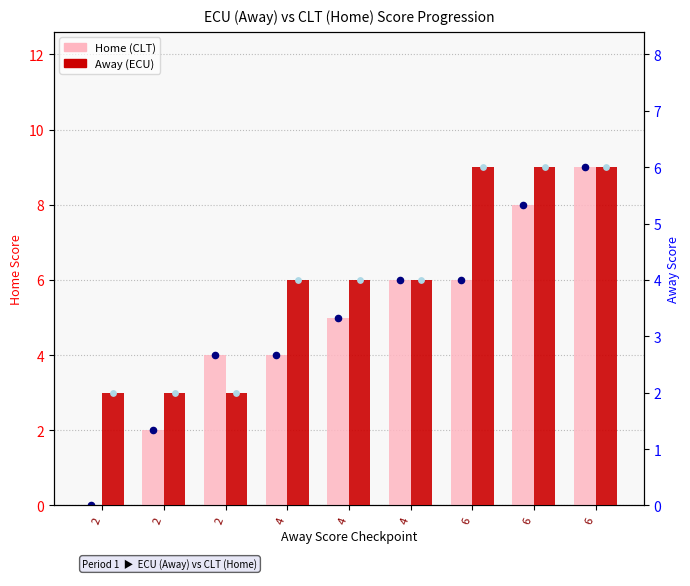

At how many categories does at least one series exceed 4?

5